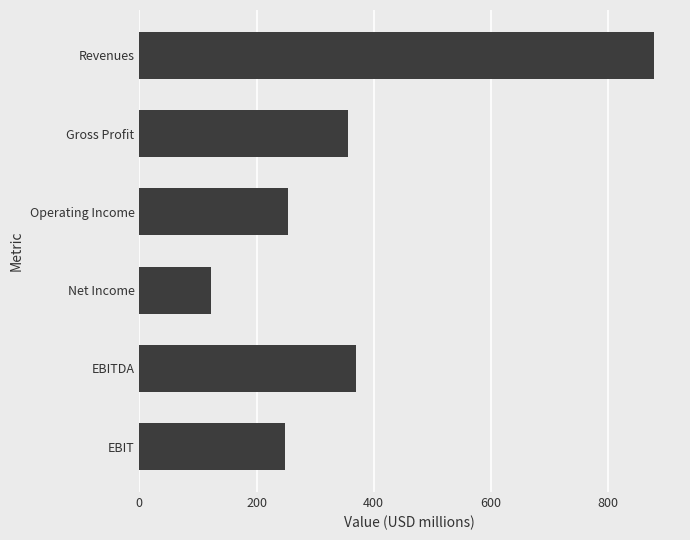

At which label is the value closest to 500?

EBITDA